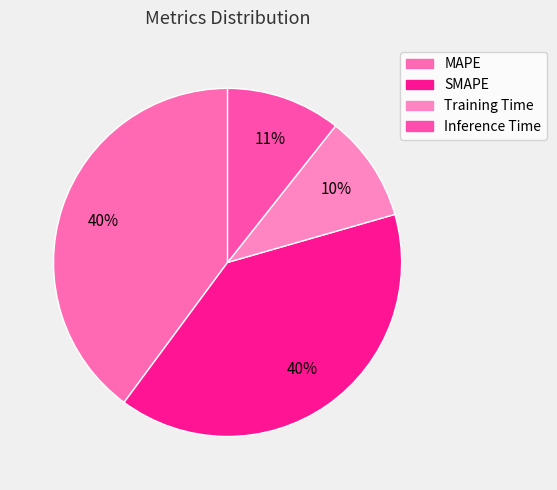

How many slices are in this pie chart?

4